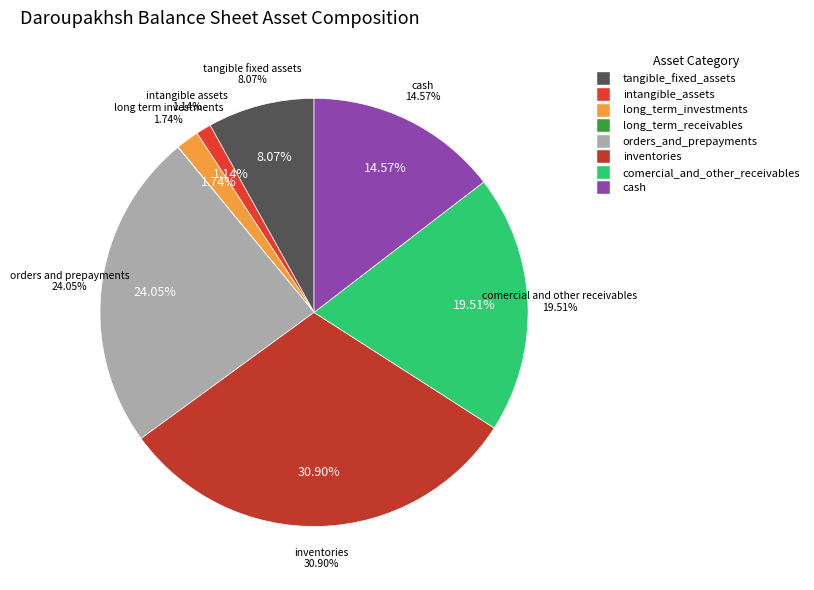

Rank the categories by value from highest to lowest.

inventories, orders_and_prepayments, comercial_and_other_receivables, cash, tangible_fixed_assets, long_term_investments, intangible_assets, long_term_receivables